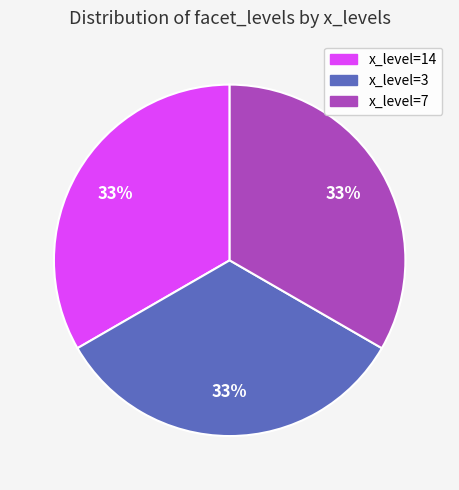

Is there a majority slice in this chart?

No